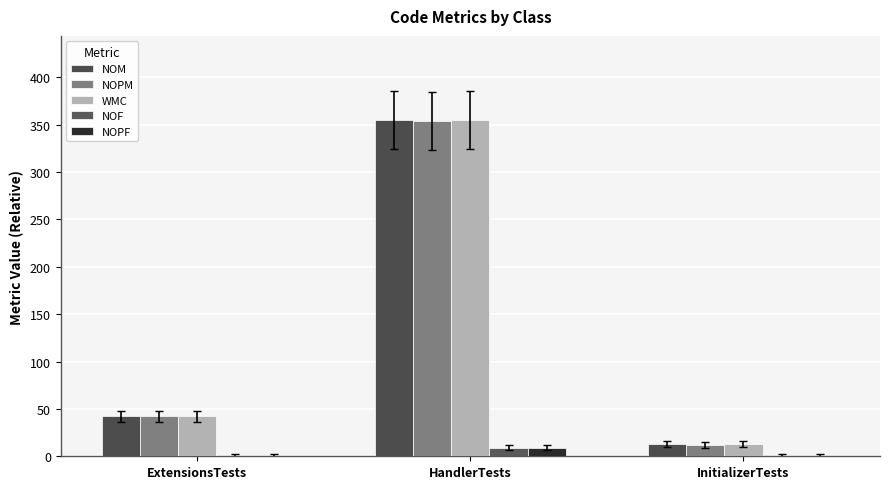

How many series are shown in this chart?

5